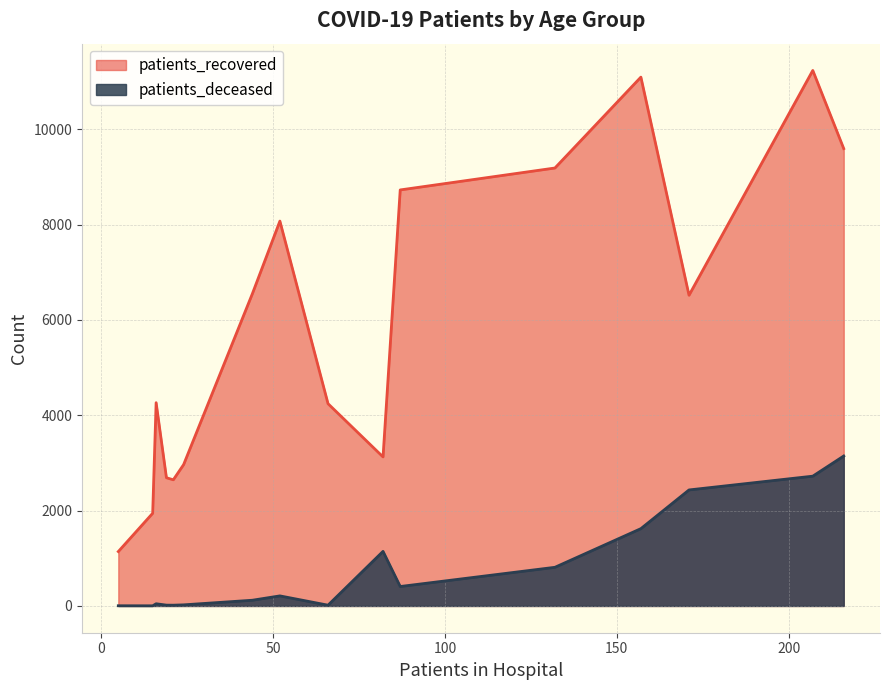

What is the maximum value for patients_deceased?

3146